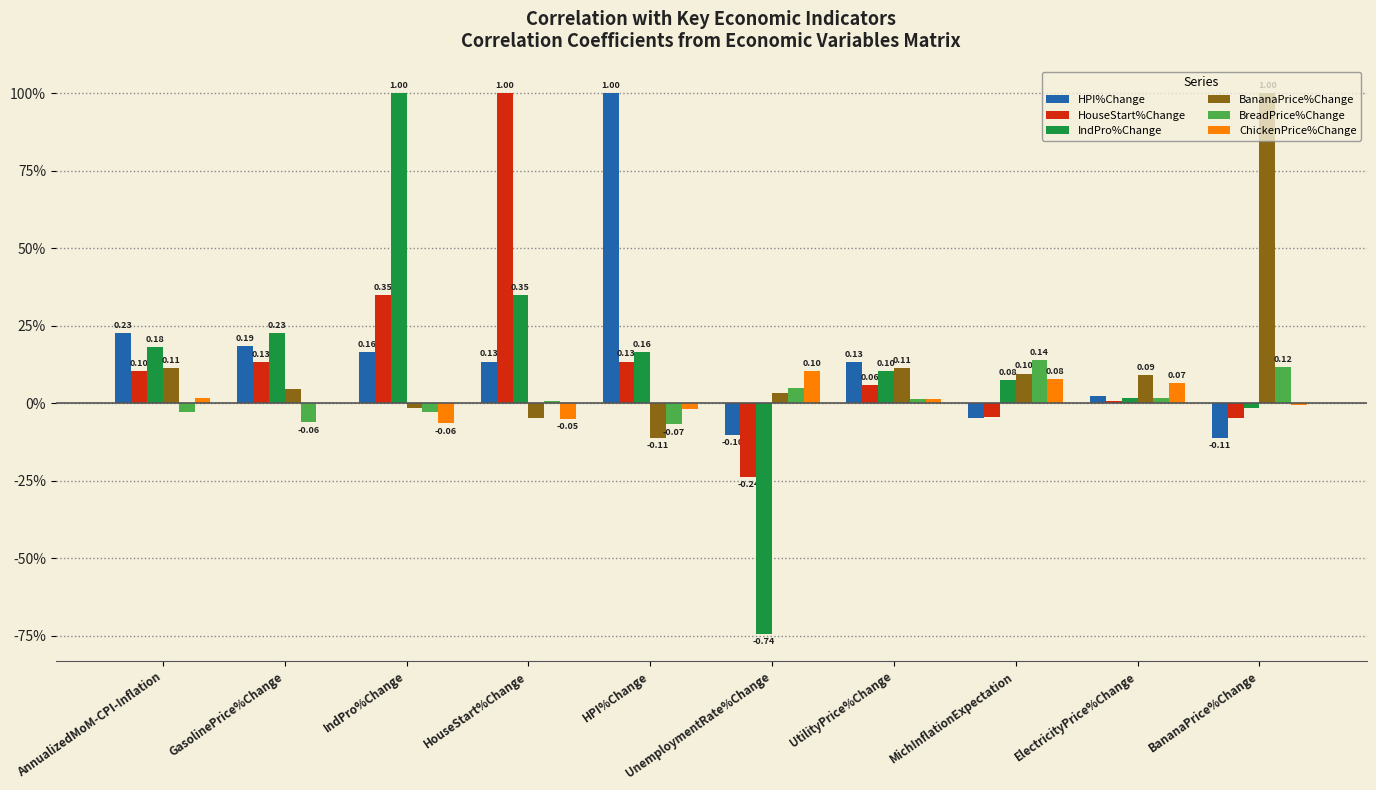

Is it true that IndPro%Change equals 0.1 at AnnualizedMoM-CPI-Inflation?

False